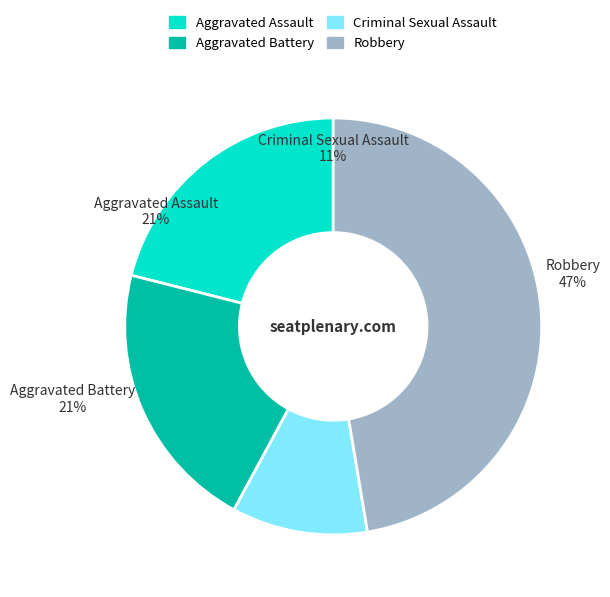

How much of the chart is everything except Aggravated Battery?

78.9%